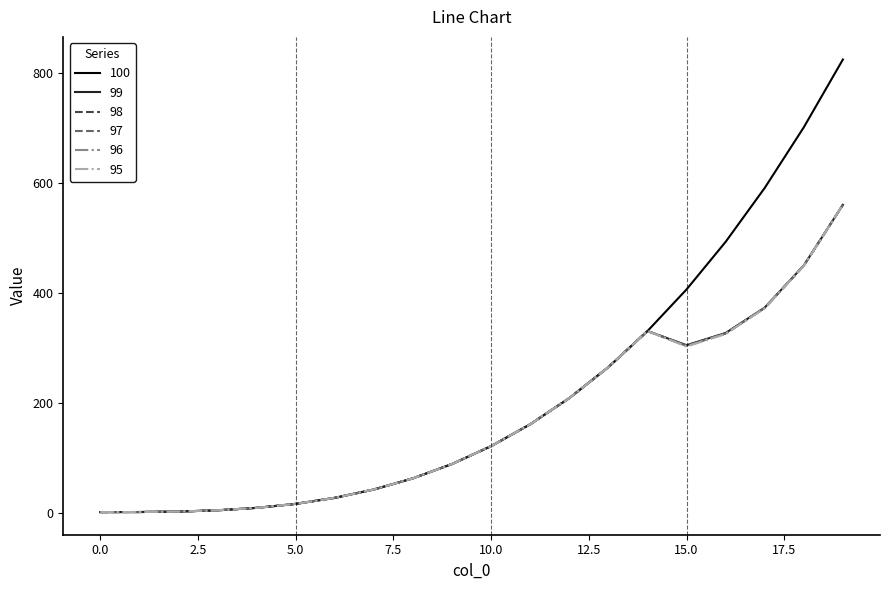

Does the chart display data point markers on the line(s)?

No